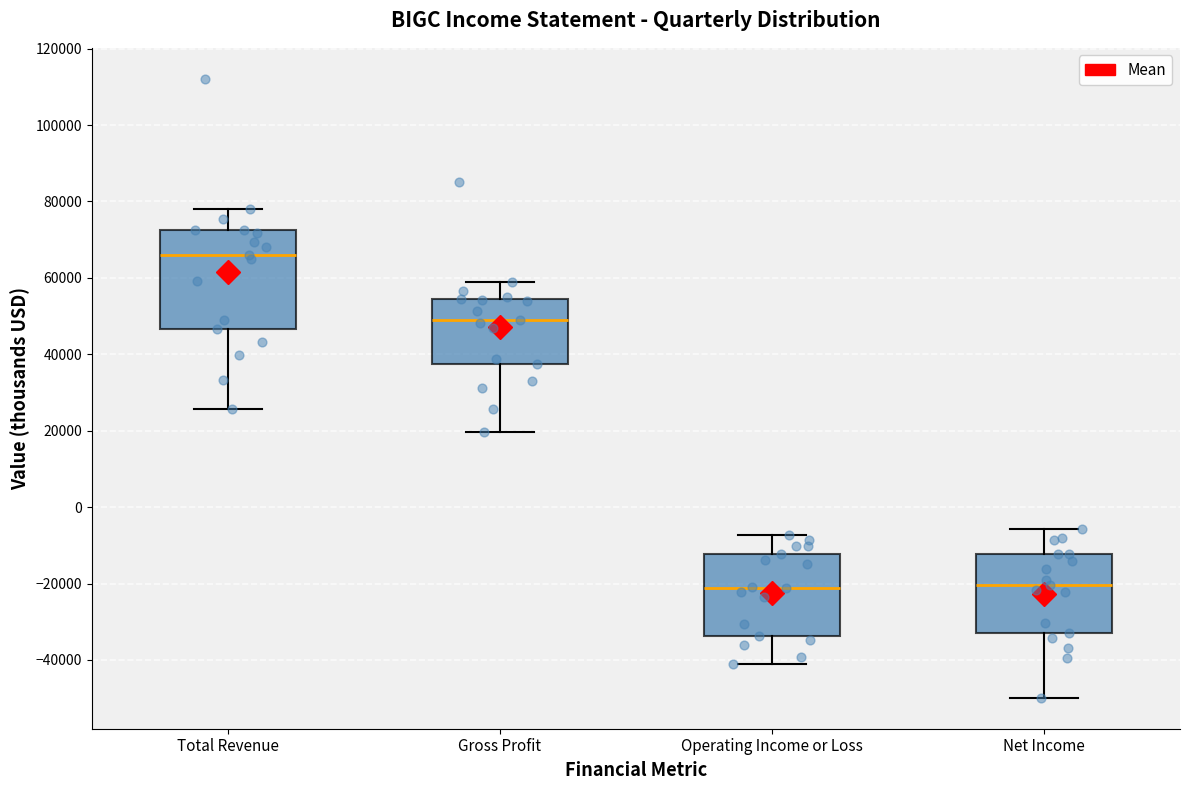

Which box's median line is the highest?

Total Revenue